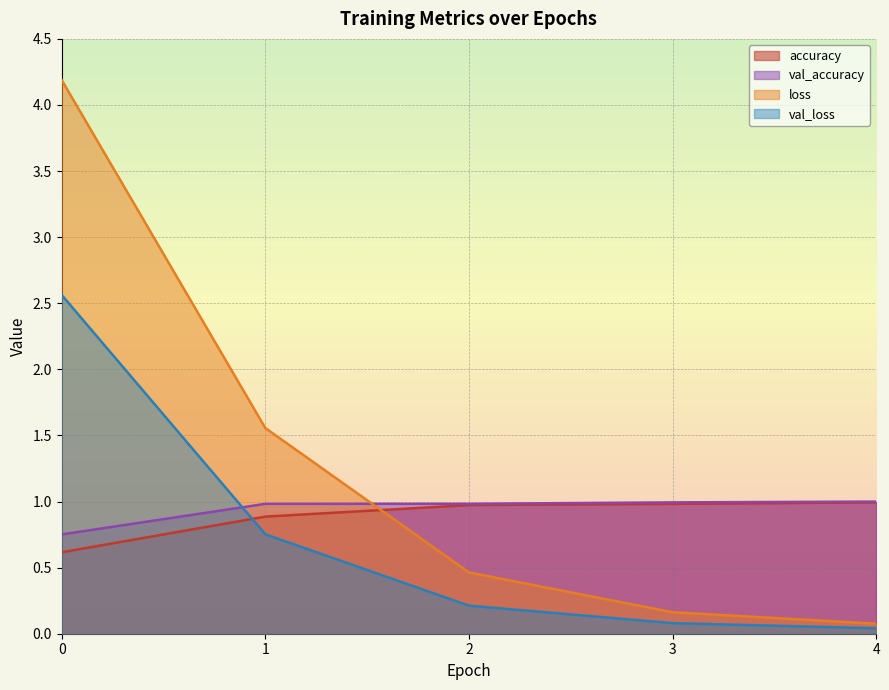

Which has a higher value, 0 or 1?

1